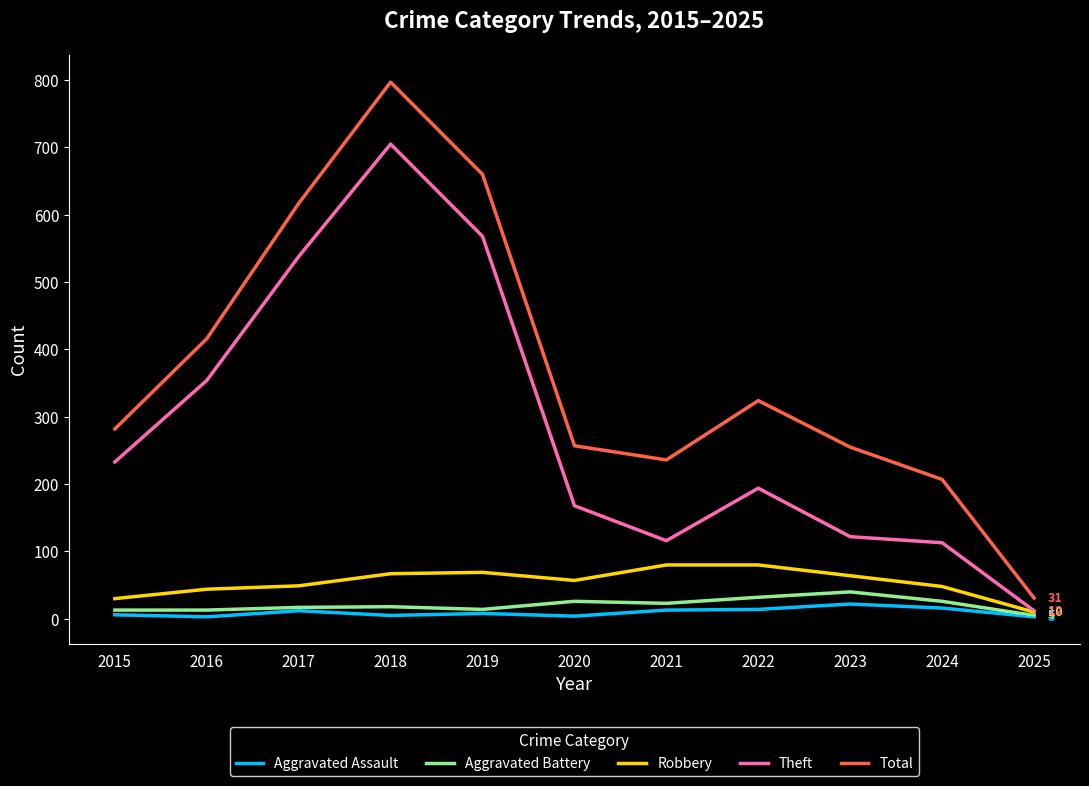

Which series has the largest total across all categories?

Total